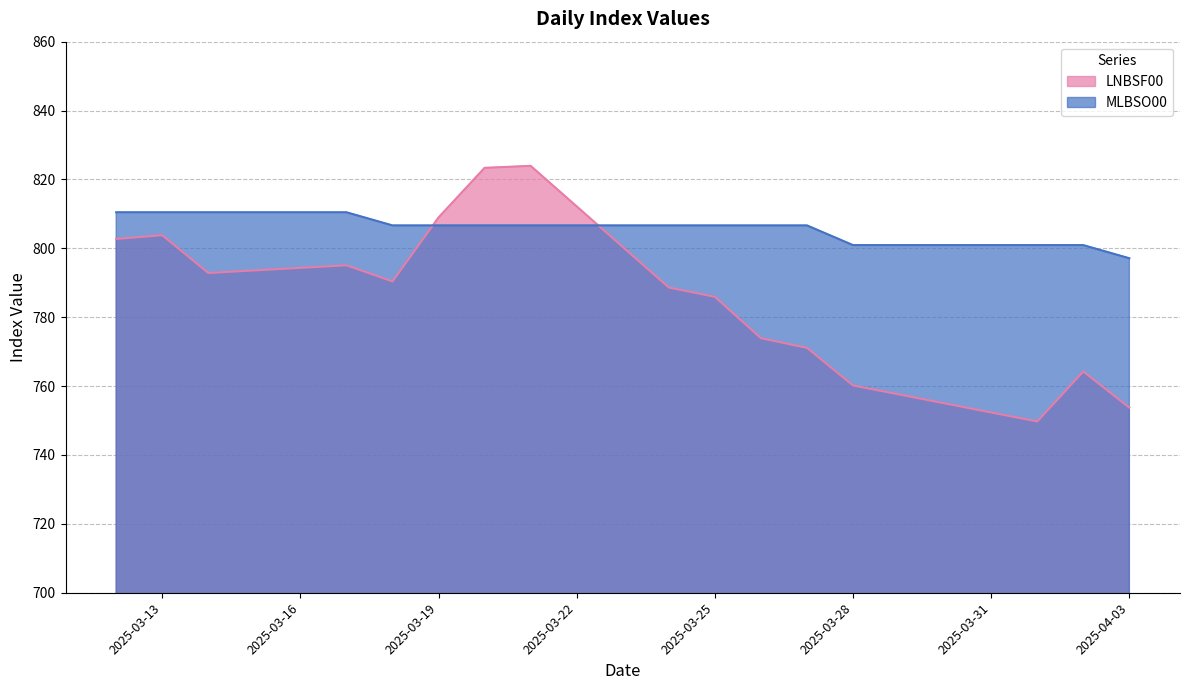

What is the label of the 13th point from the left?

2025-03-28